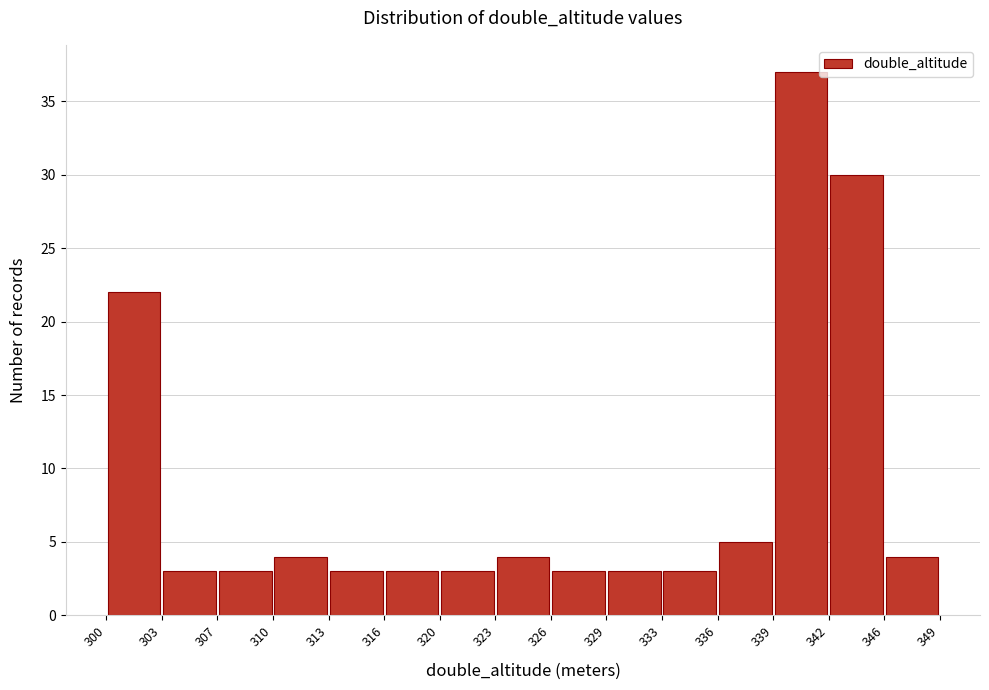

Reading left to right, transcribe this chart: for each bar, give the range it covers on the x-axis and its height. The values are not printed on the chart, so give them approximately, as read against the axis.

300 to 303: 22
303 to 307: 3
307 to 310: 3
310 to 313: 4
313 to 316: 3
316 to 320: 3
320 to 323: 3
323 to 326: 4
326 to 329: 3
329 to 333: 3
333 to 336: 3
336 to 339: 5
339 to 342: 37
342 to 346: 30
346 to 349: 4